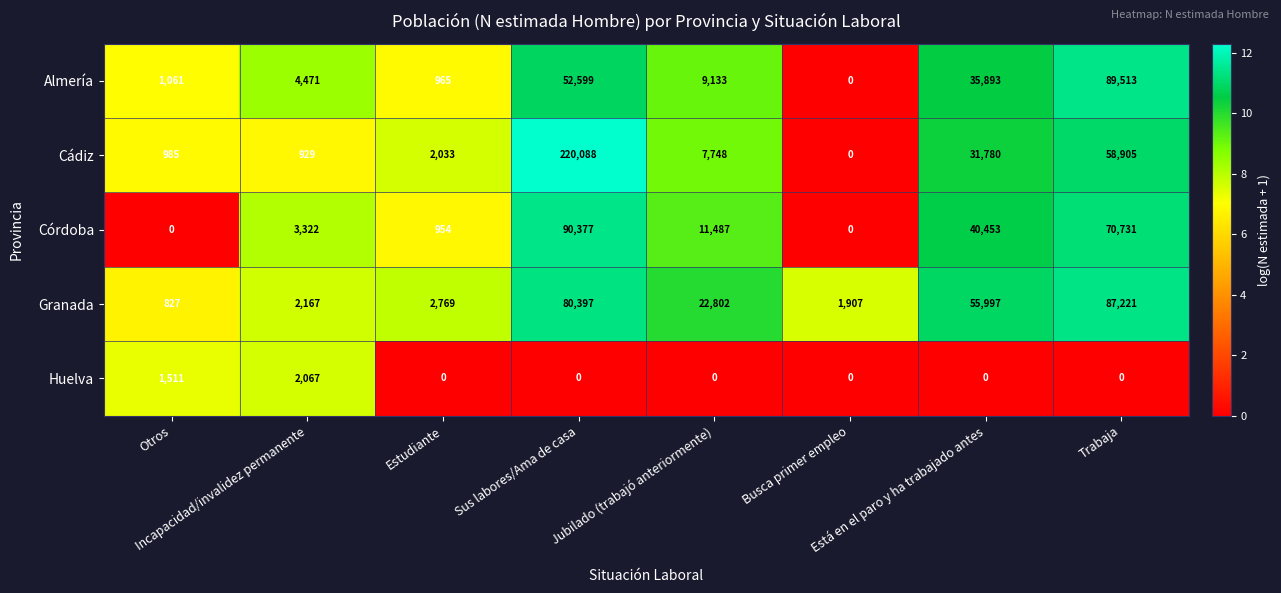

What is the greatest value displayed?

220088